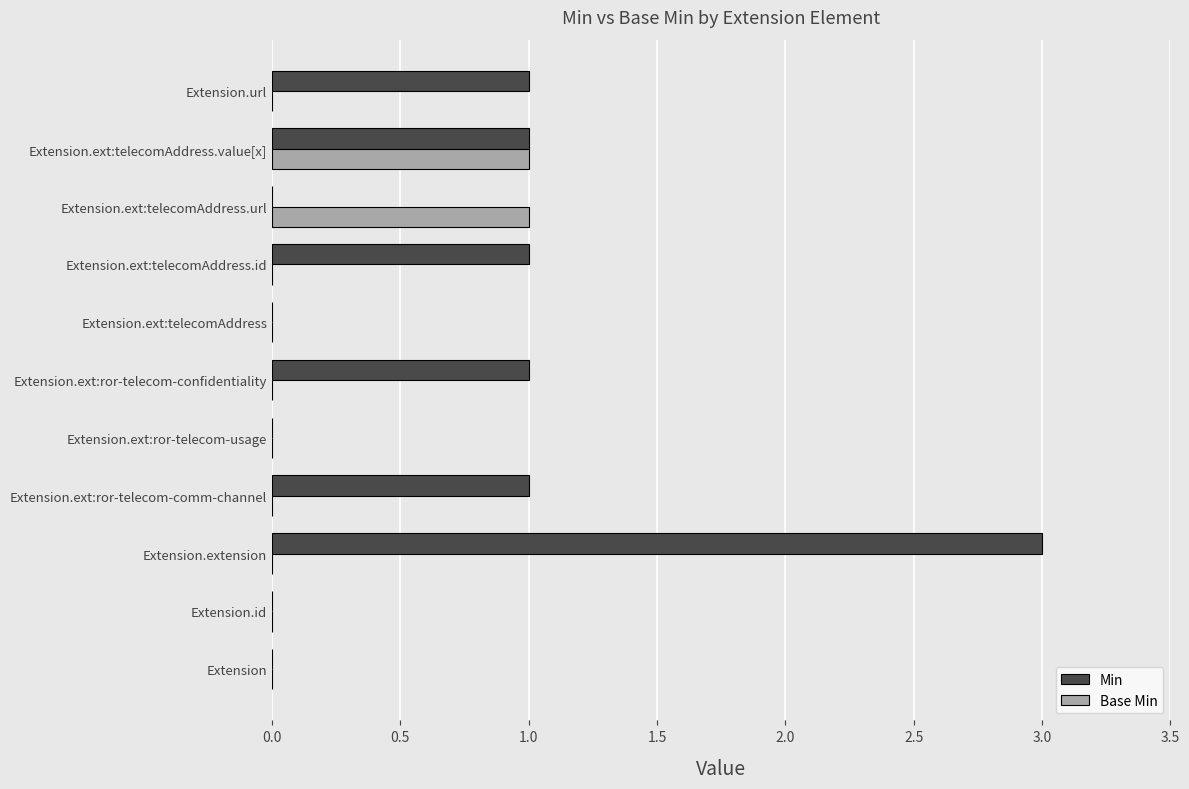

The value of Base Min at Extension.id is 0. True or false?

True